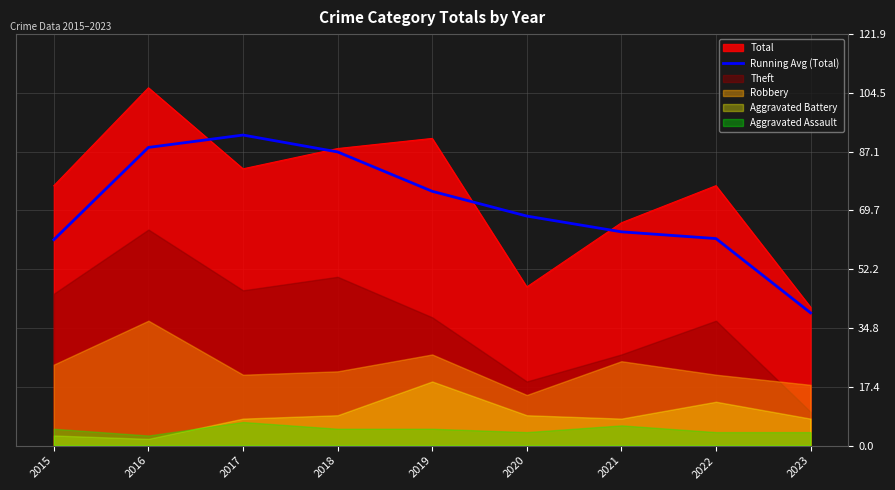

The Total series shows 49.7 at 2019. True or false?

False